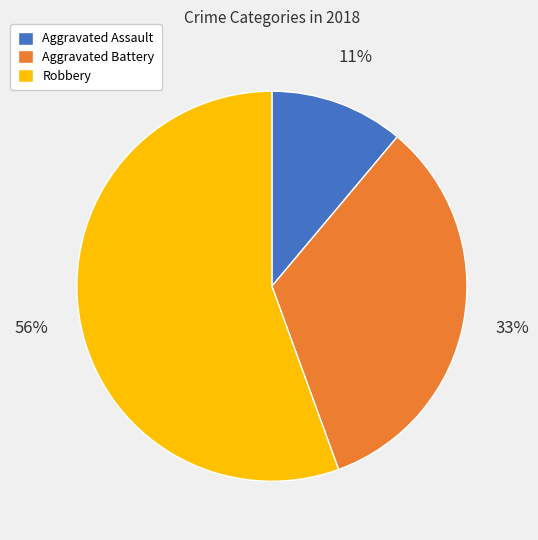

Does any single category account for the majority?

Yes